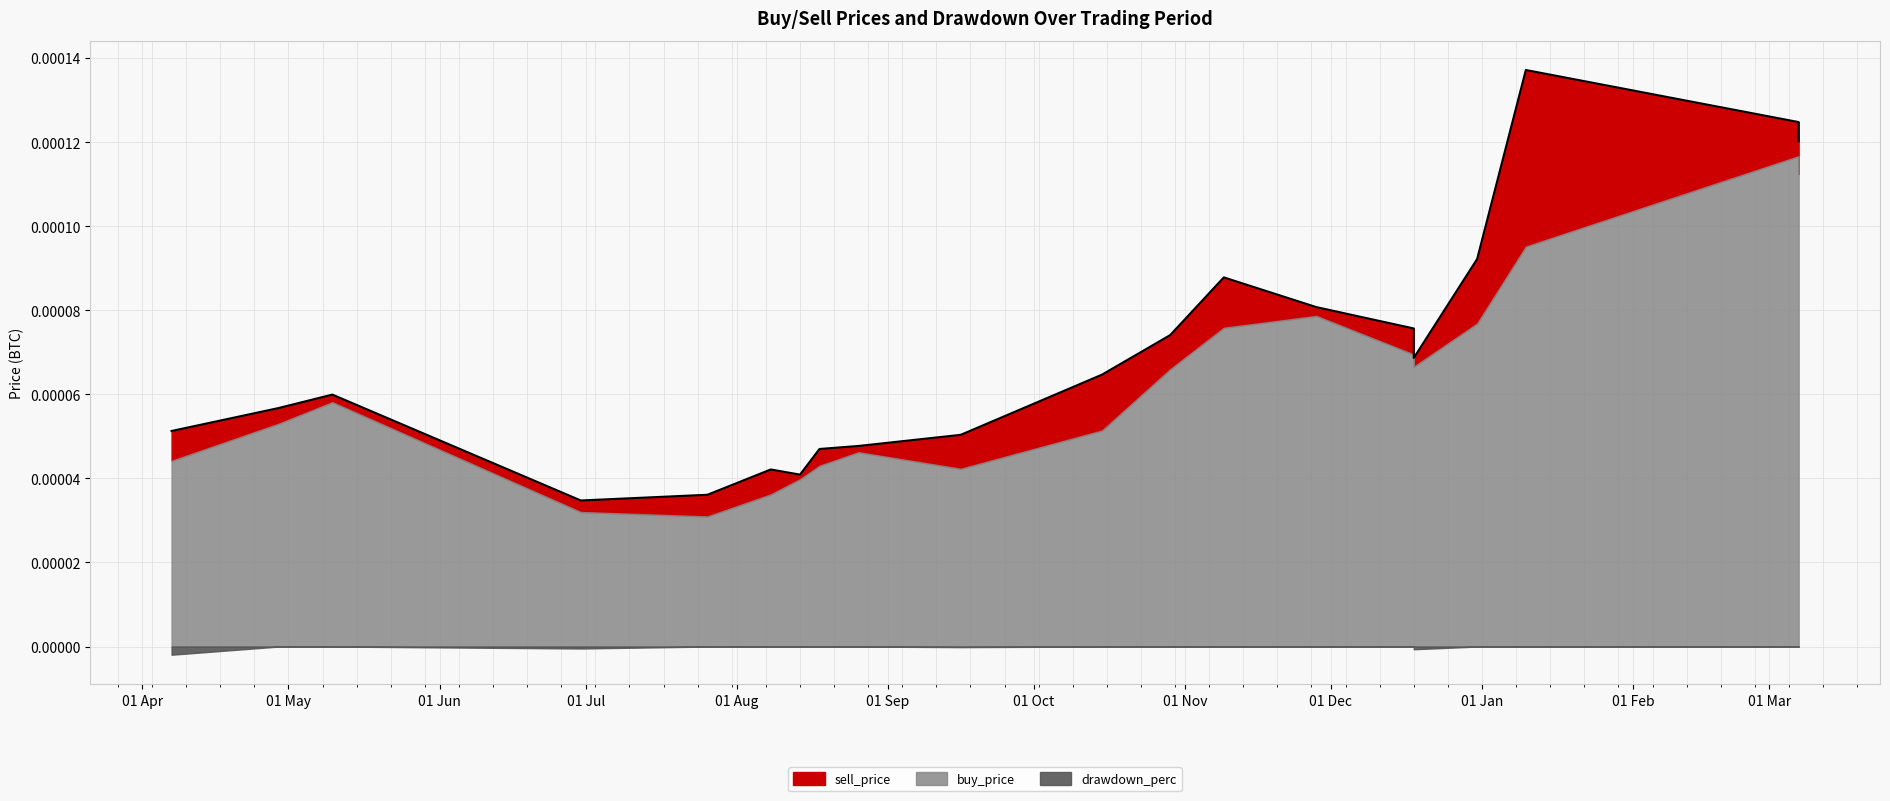

The value at 13 is 0.0. True or false?

False